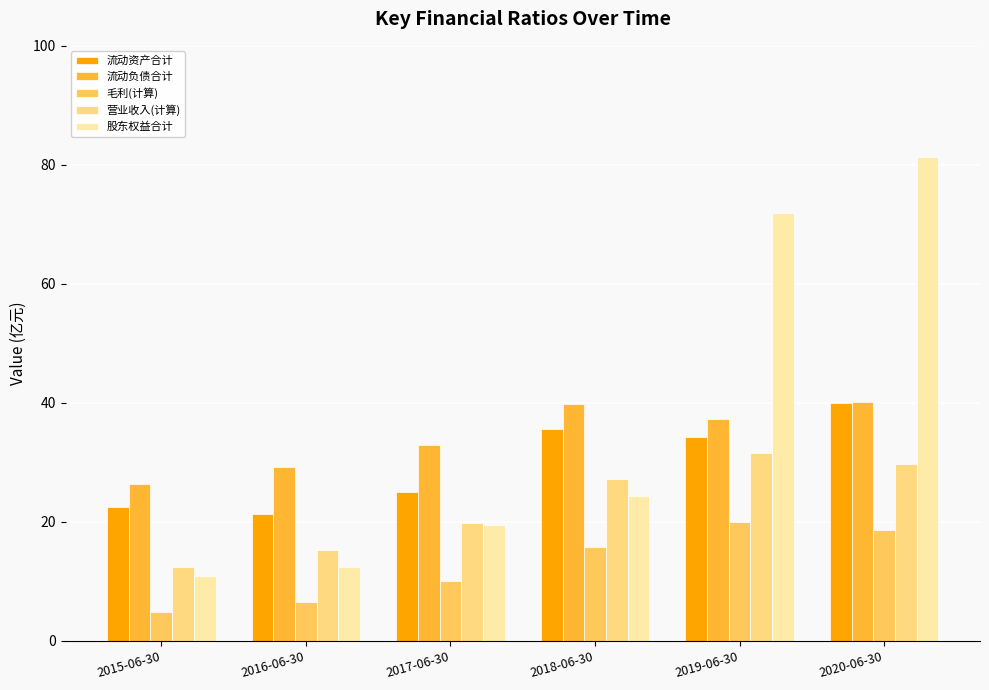

What is the highest value of the 流动负债合计 series?

40.2